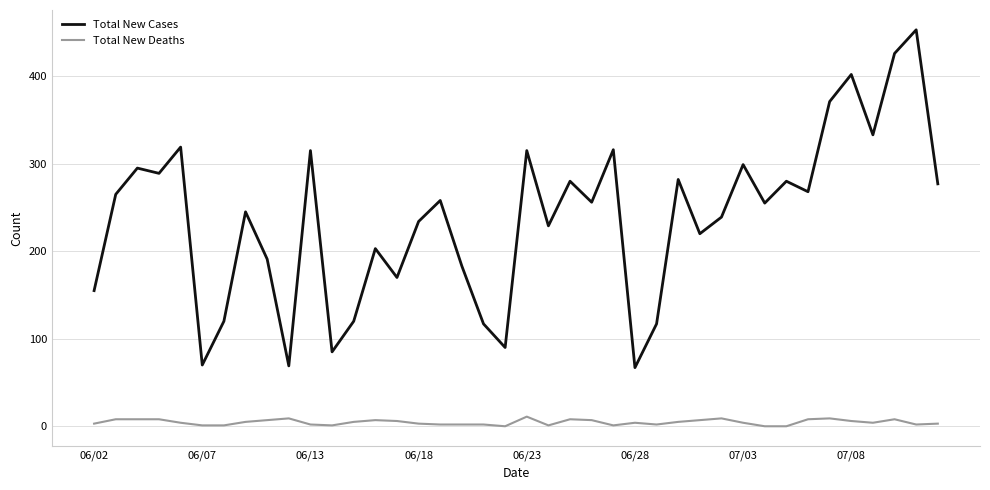

What is the lowest value of the Total New Cases series?

67